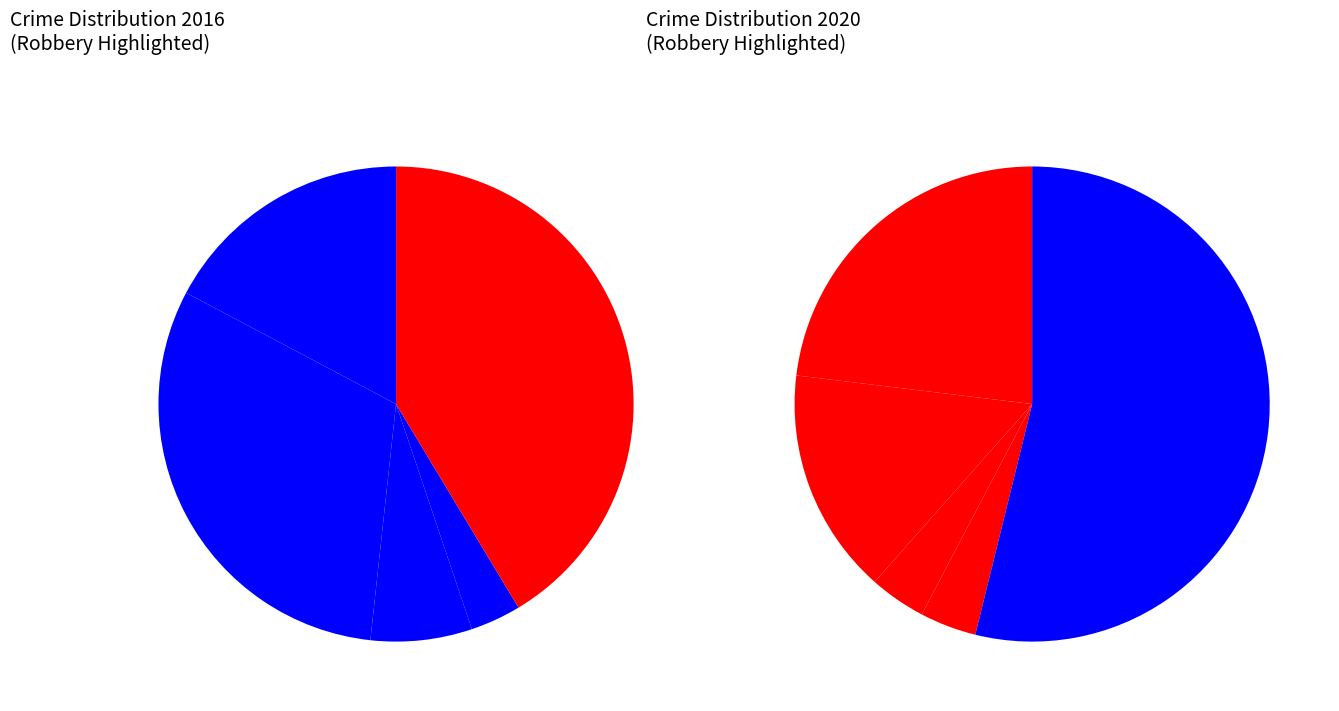

To the nearest percent, what is the average slice percentage?

20%